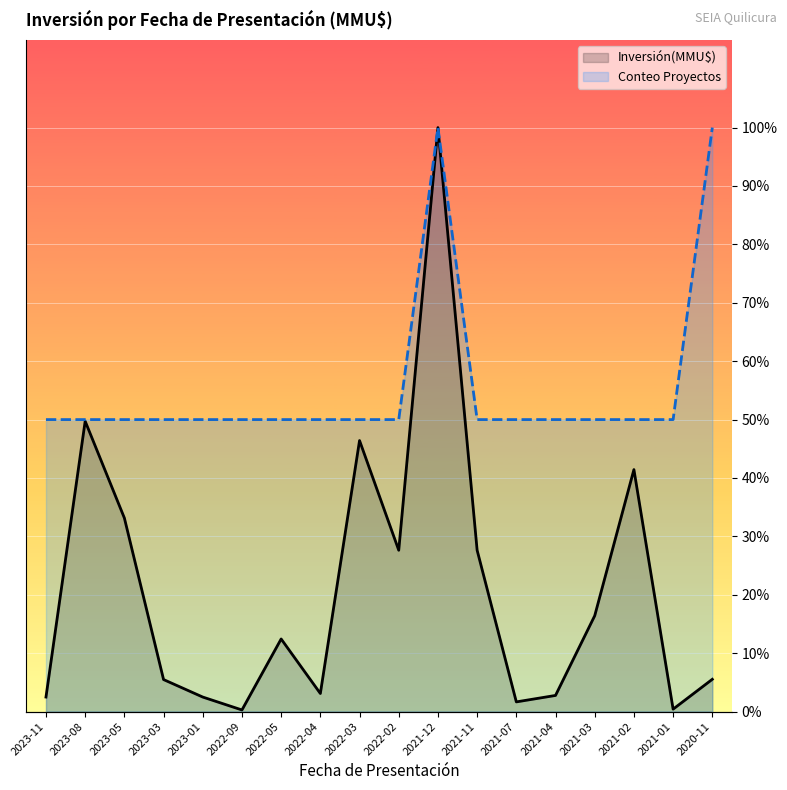

Which series has the widest spread of values?

Inversión(MMU$)